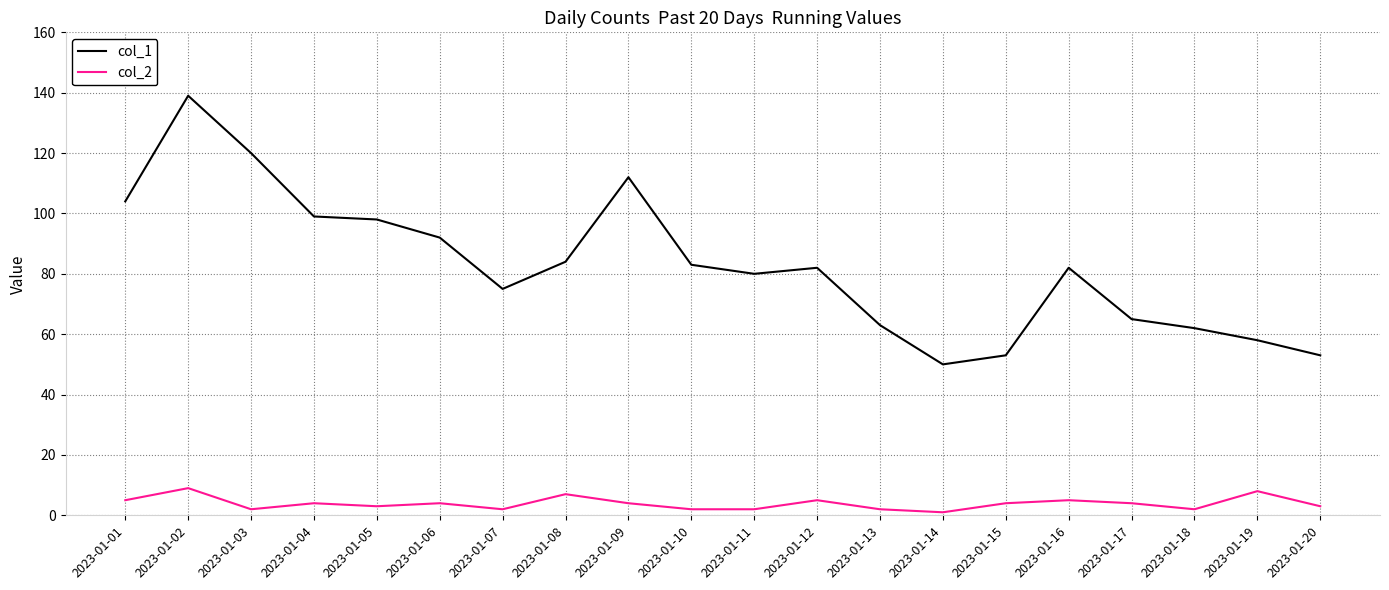

At how many categories does at least one series exceed 34?

20